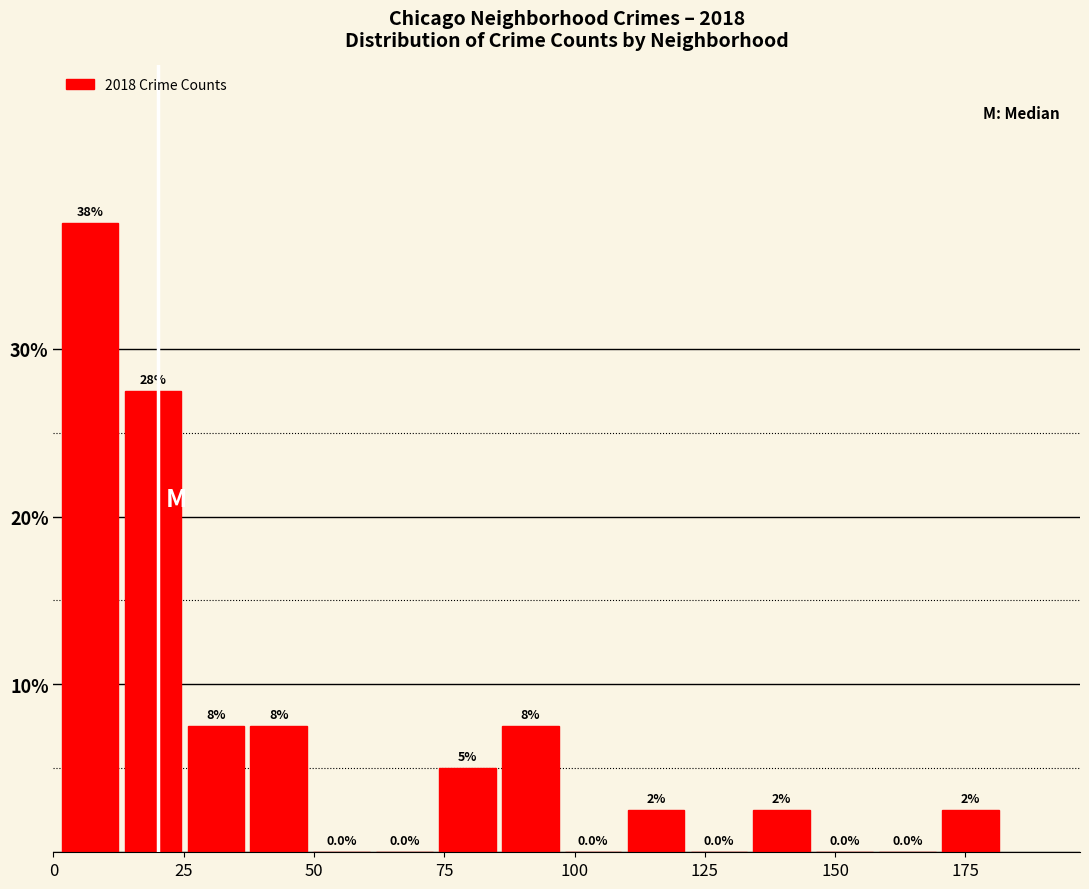

Read against the x-axis, roughly where is the centre of the tallest bar?

5